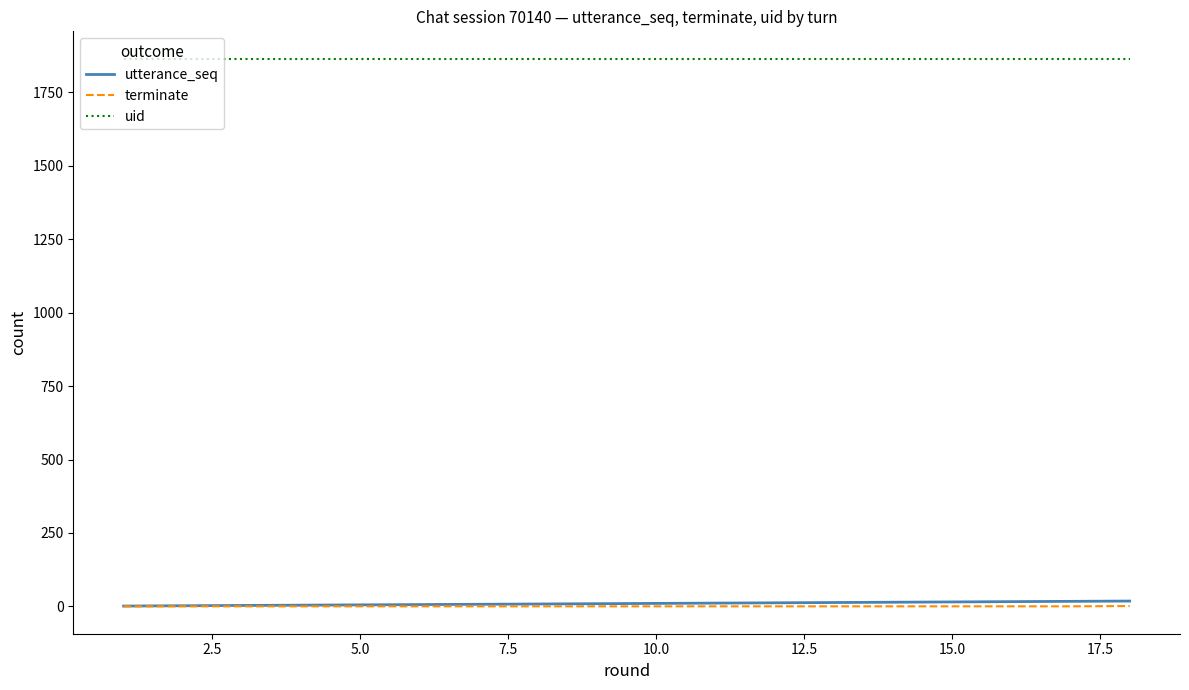

Which series has the largest total across all categories?

uid